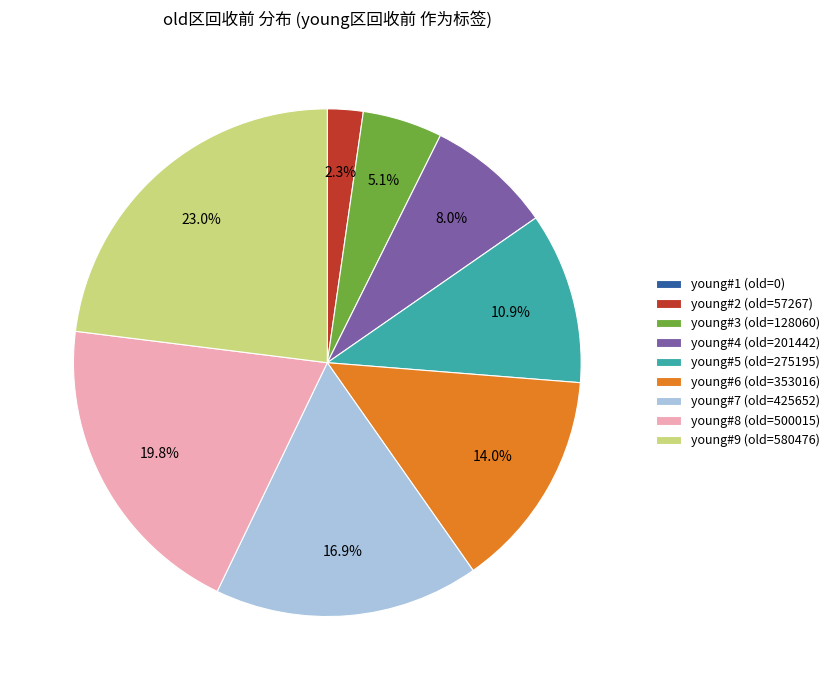

Is the sum of young#7 (old=425652) and young#2 (old=57267) greater than half?

No